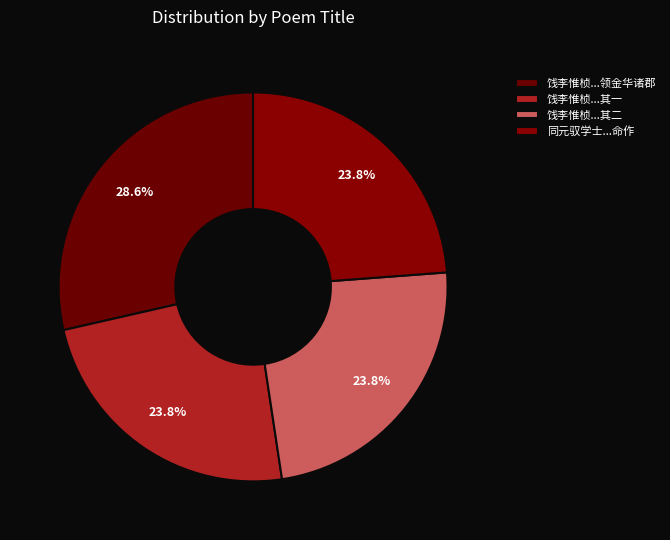

How many segments does this pie chart have?

4